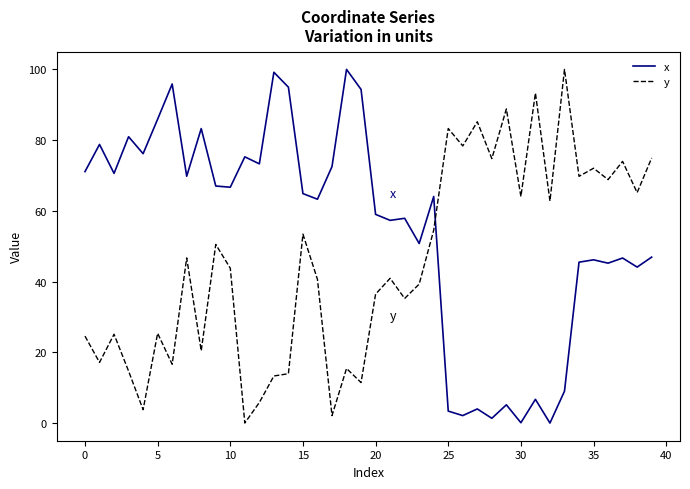

True or false: x has more than 2 interior local peaks.

True